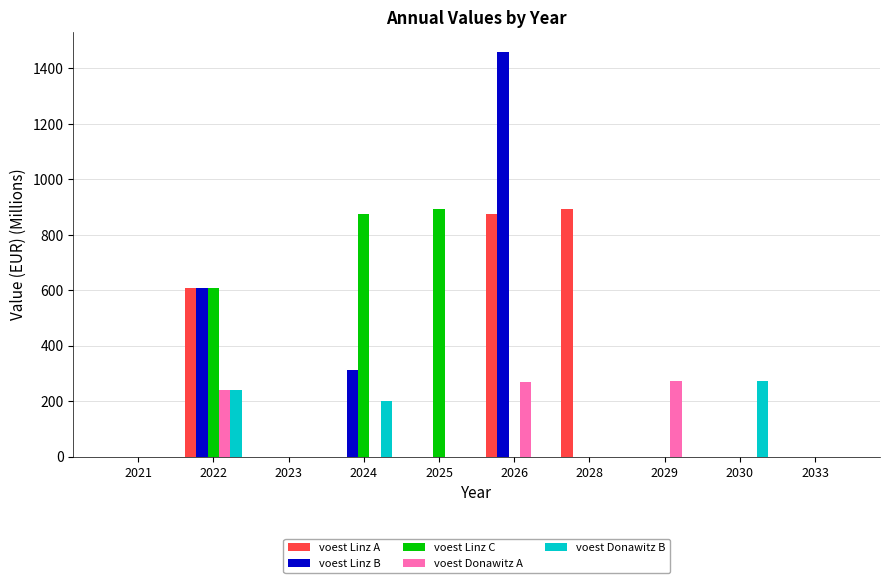

Which series changed the most between 2030 and 2033?

voest Donawitz B